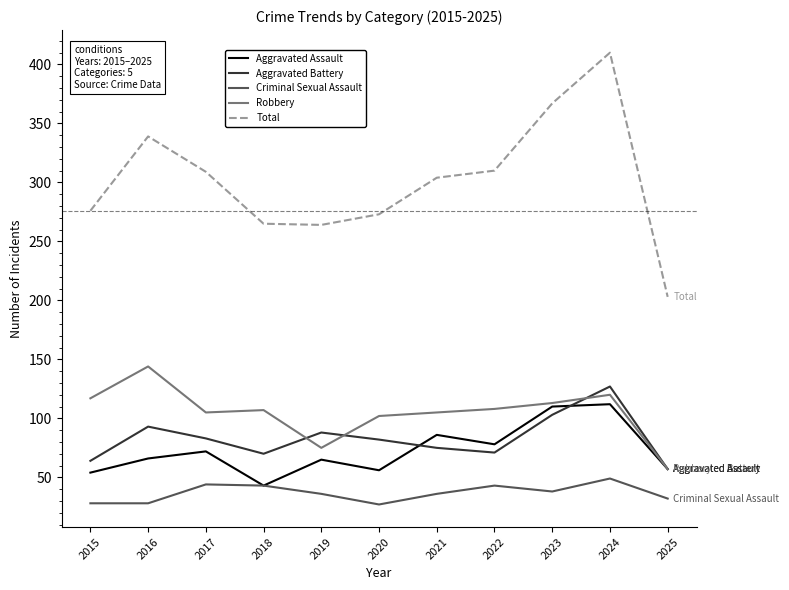

At which label does Criminal Sexual Assault reach its peak?

2024